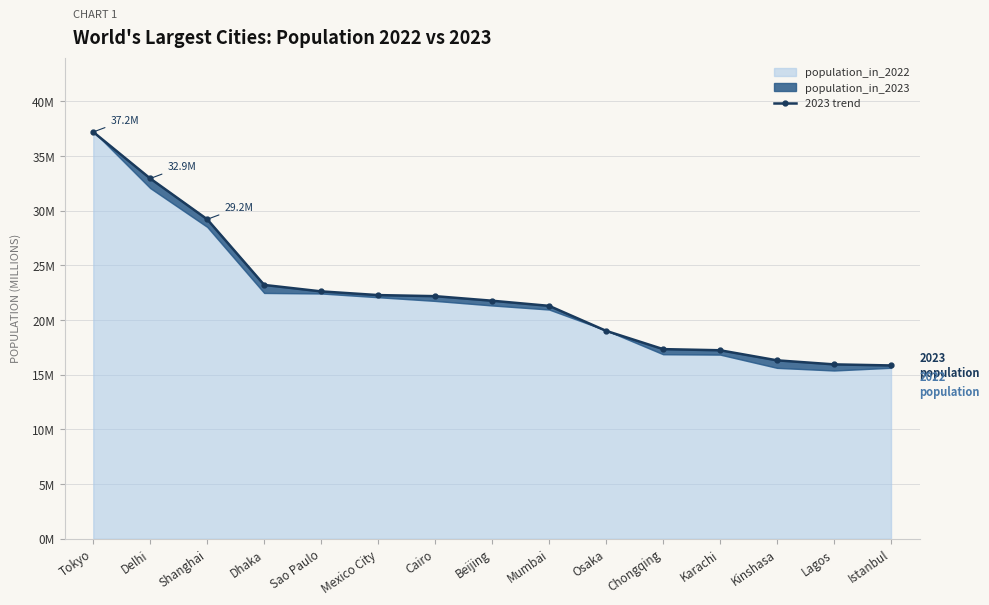

What is the value of the 8th point from the left?

21.8